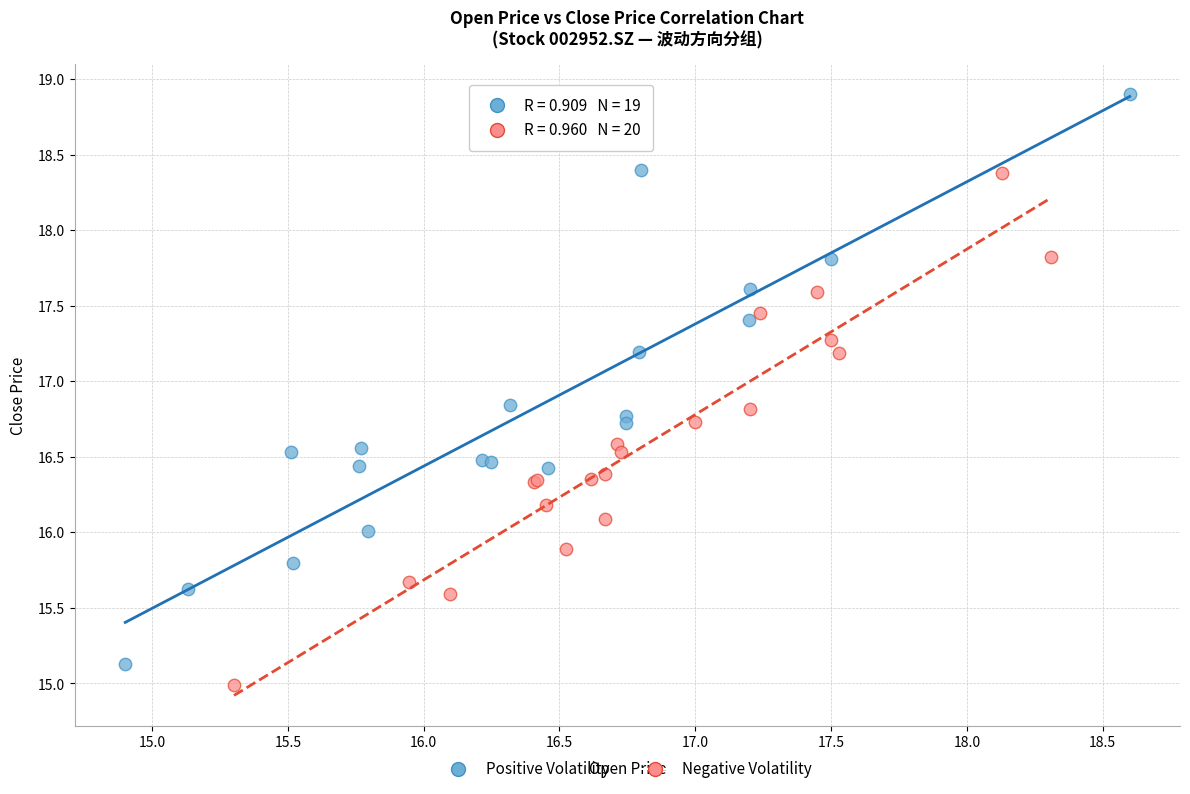

Which series reaches the minimum Y coordinate?

Negative Volatility